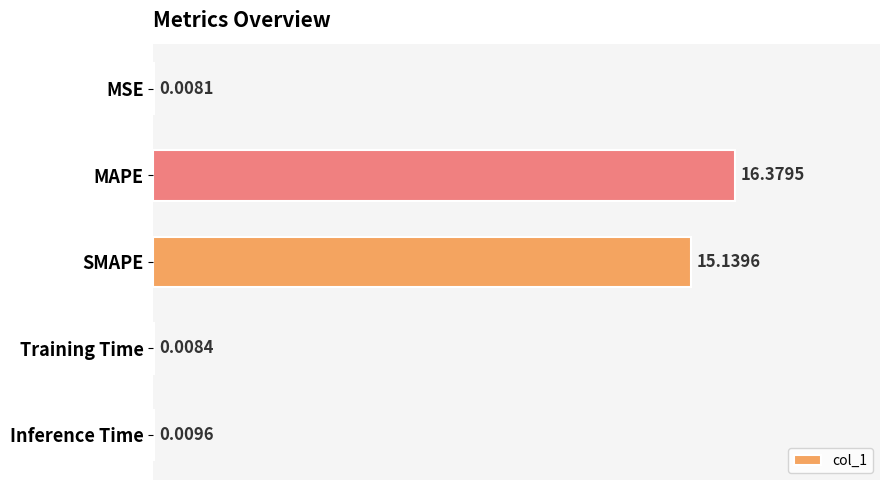

Which label corresponds to the largest value in the chart?

MAPE